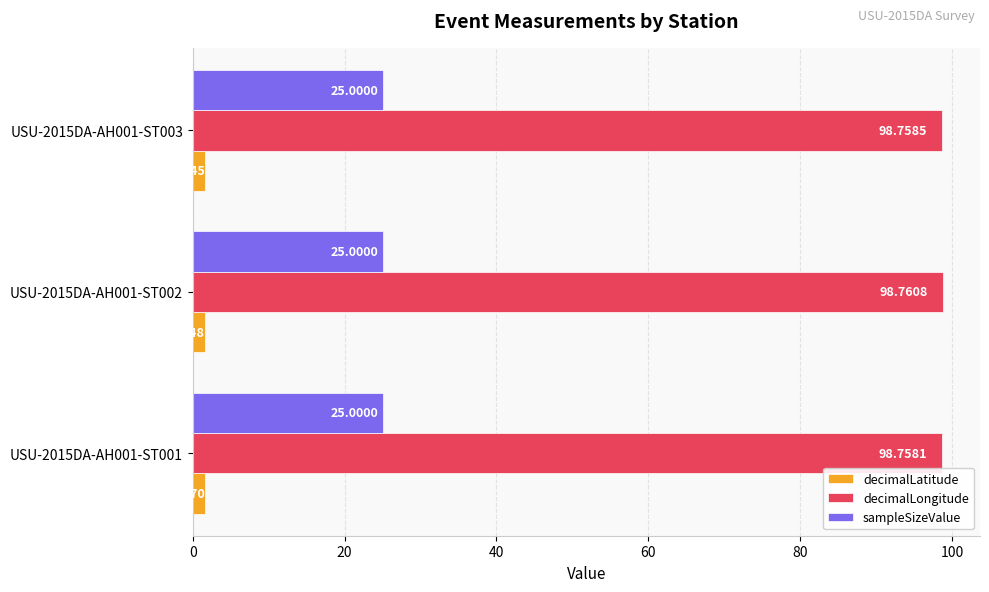

Between USU-2015DA-AH001-ST002 and USU-2015DA-AH001-ST003, which series saw the biggest shift?

decimalLongitude